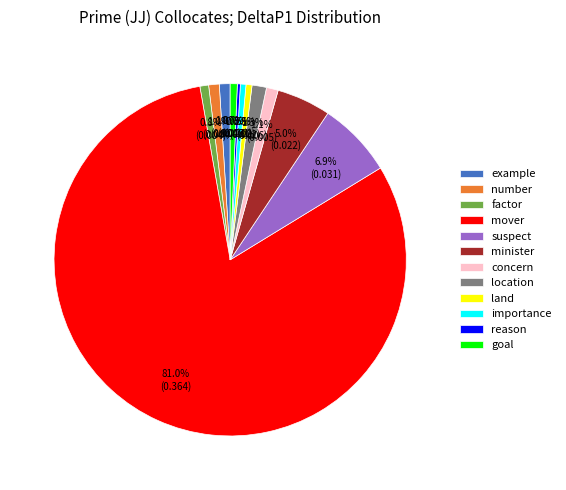

To the nearest percent, what is the combined percentage of number and suspect?

8%